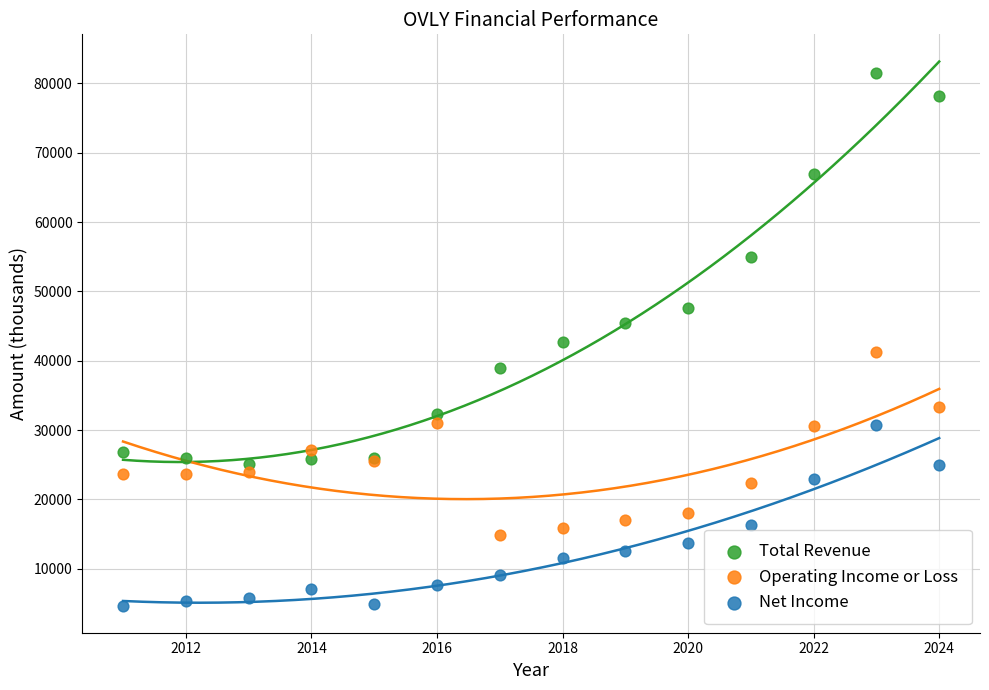

What are all the series names shown in the legend?

Total Revenue, Operating Income or Loss, Net Income